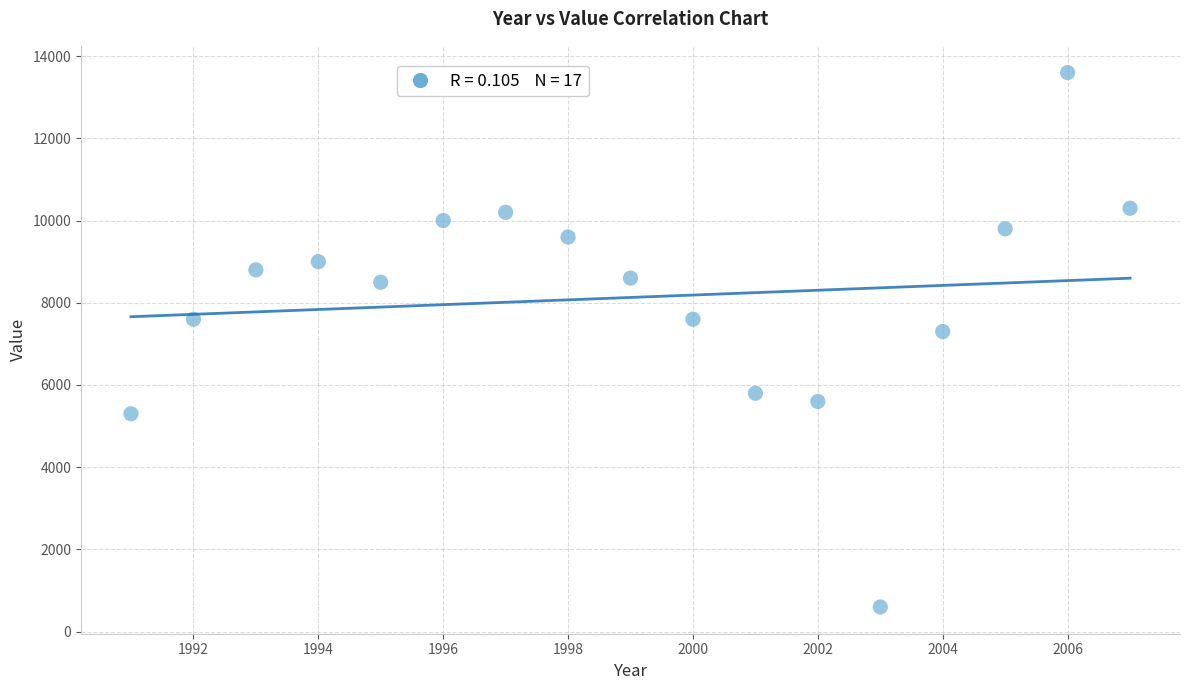

What is the range of X values (max minus min)?

16